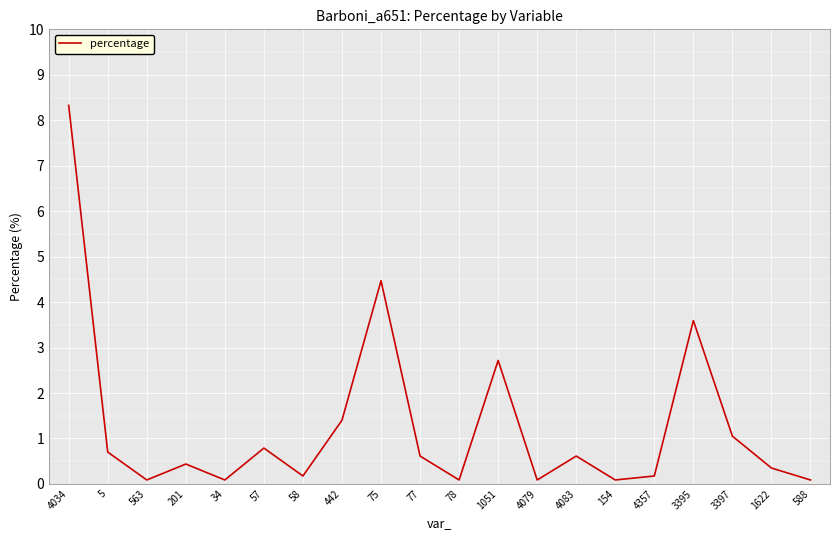

Read the value at 75.

4.5